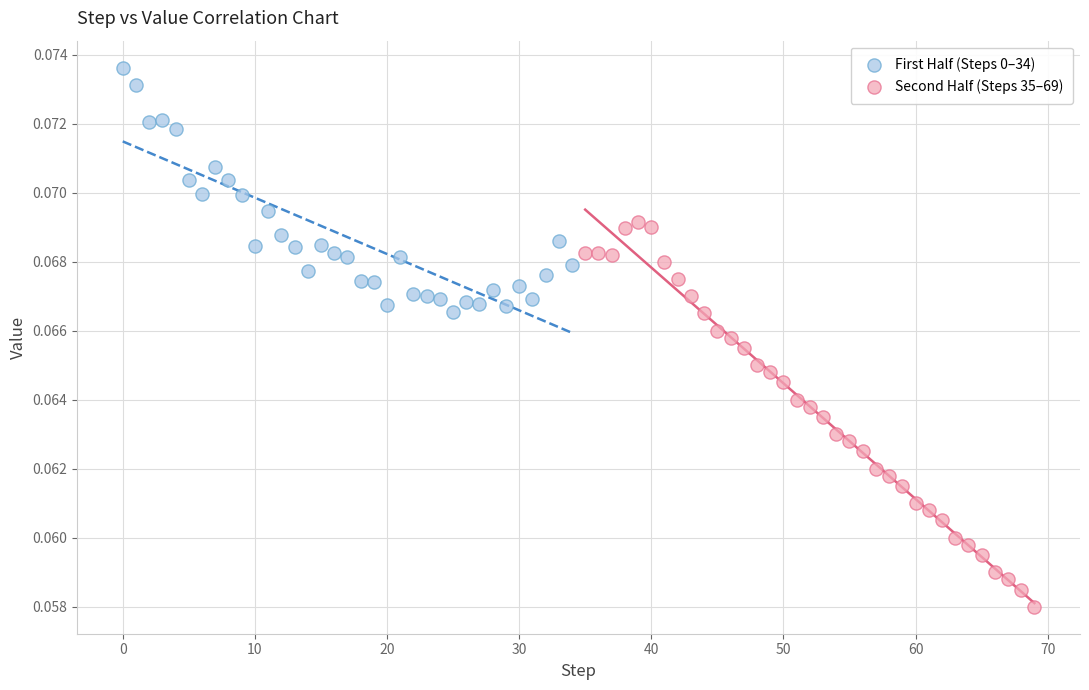

What are all the series names shown in the legend?

First Half (Steps 0–34), Second Half (Steps 35–69)